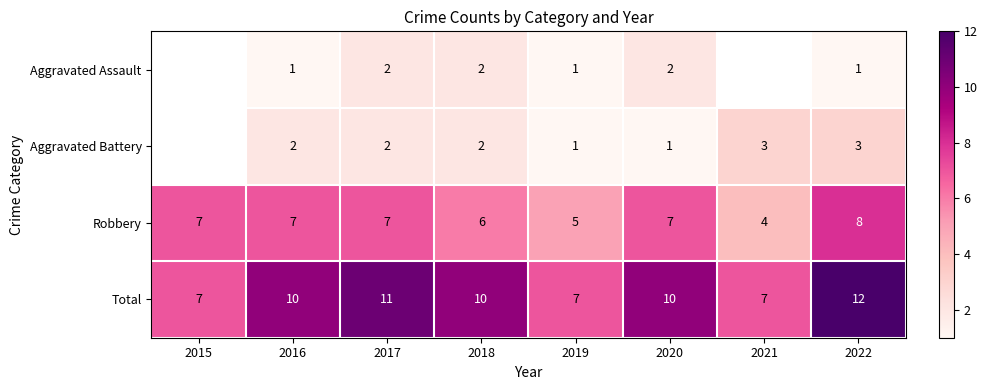

How many data points in Robbery are less than 7?

3